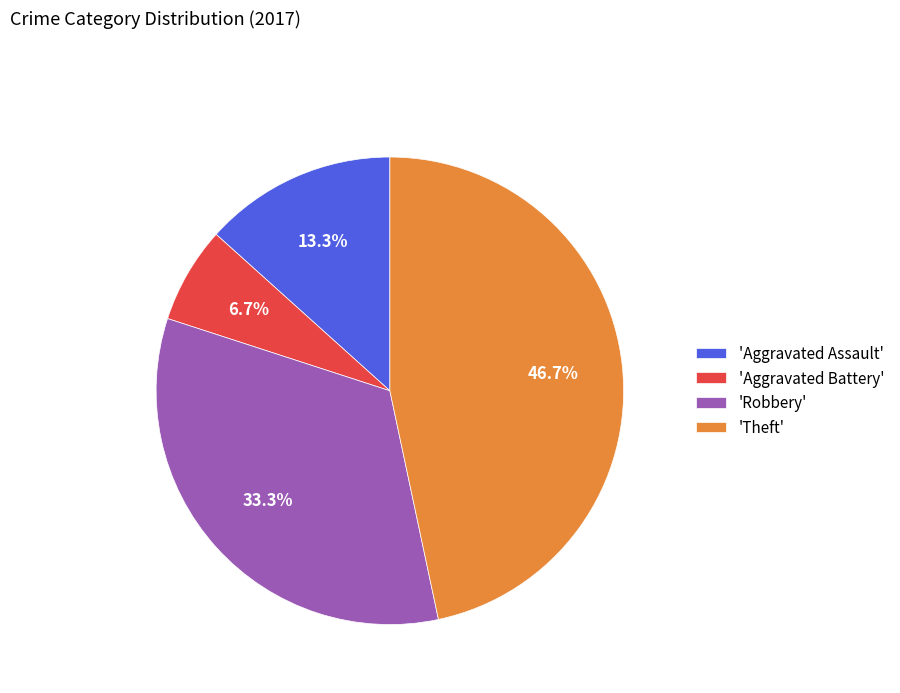

Combined, what portion of the pie is 'Robbery' and 'Aggravated Battery'?

40.0%